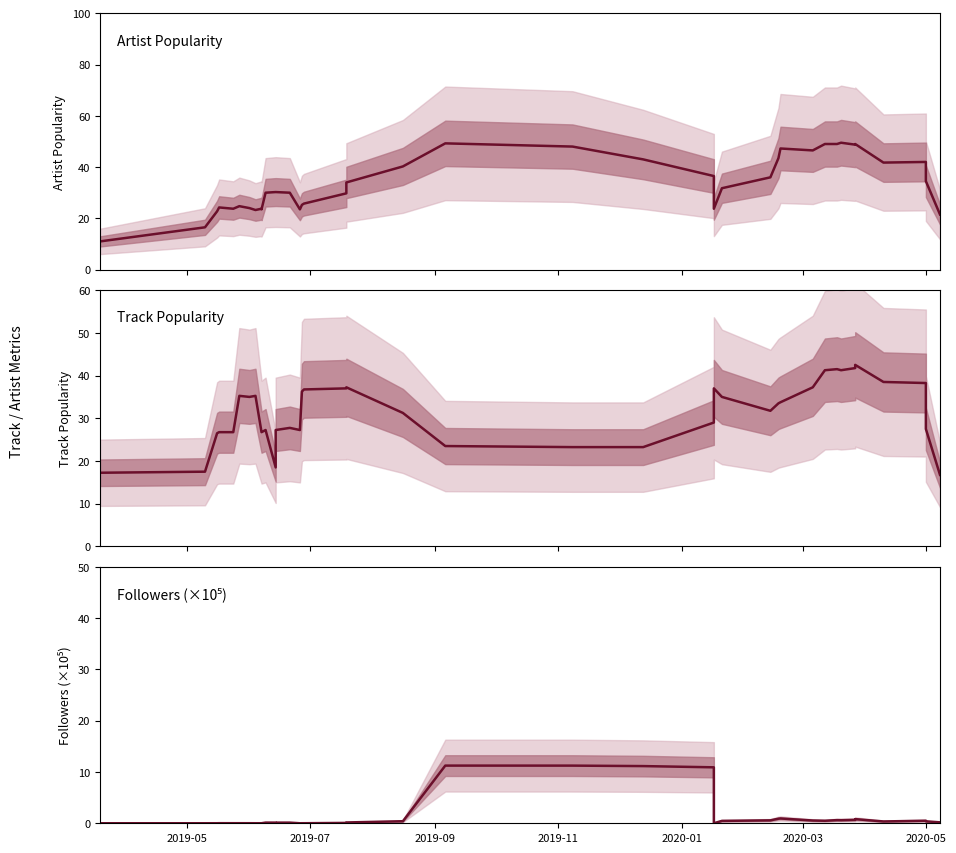

Is the value of Track Popularity at 38 greater than the value of Followers (×10⁵) at 23?

Yes